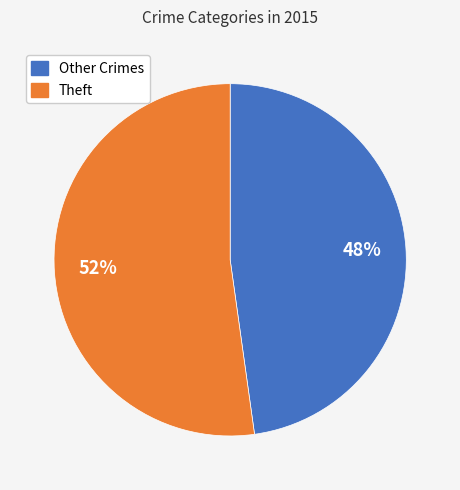

Combined, do Theft and Other Crimes account for over 50%?

Yes